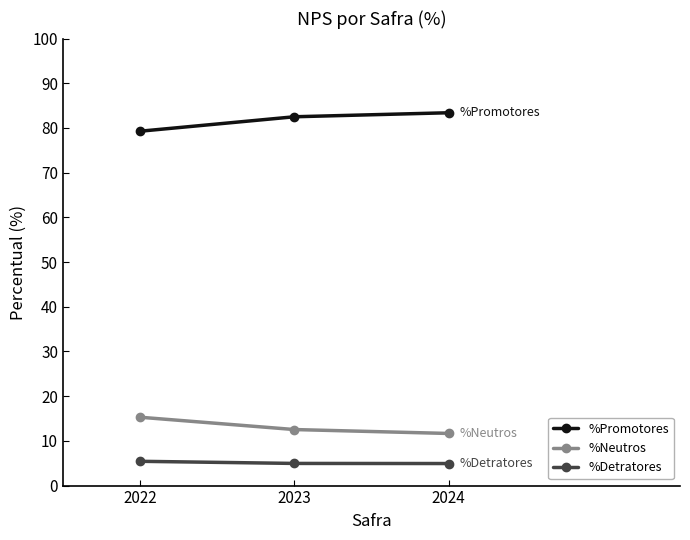

The value of %Detratores at 2023 is 1.2. True or false?

False